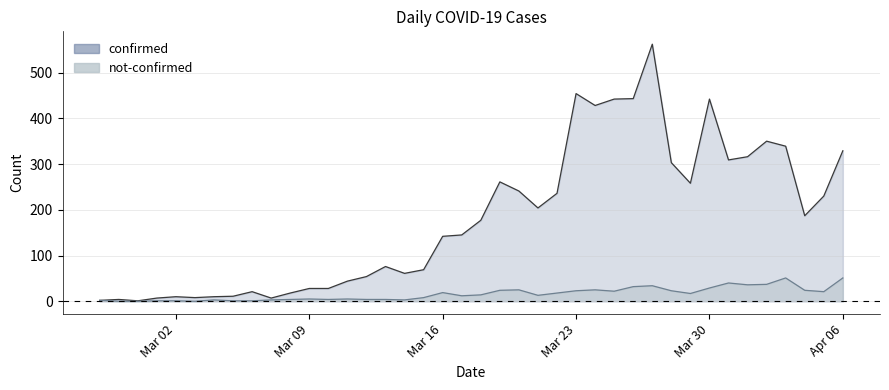

What is the total value across all series at 2020-03-12?

58